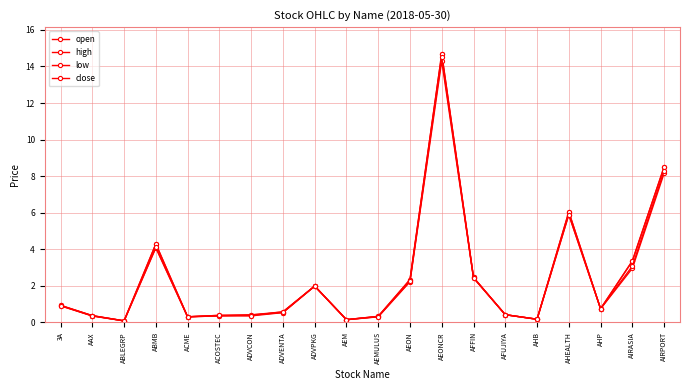

Rank the series at ADVPKG from highest to lowest value.

open, high, low, close